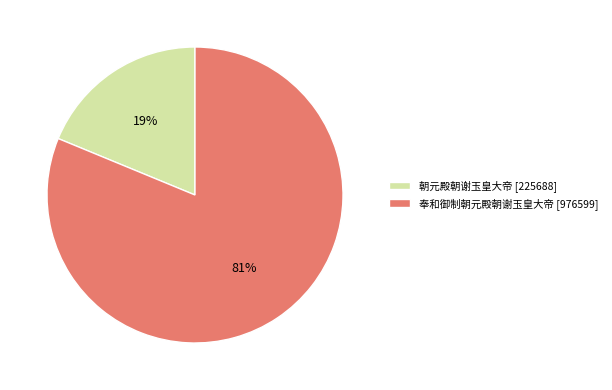

Which has a higher value, 奉和御制朝元殿朝谢玉皇大帝 or 朝元殿朝谢玉皇大帝?

奉和御制朝元殿朝谢玉皇大帝